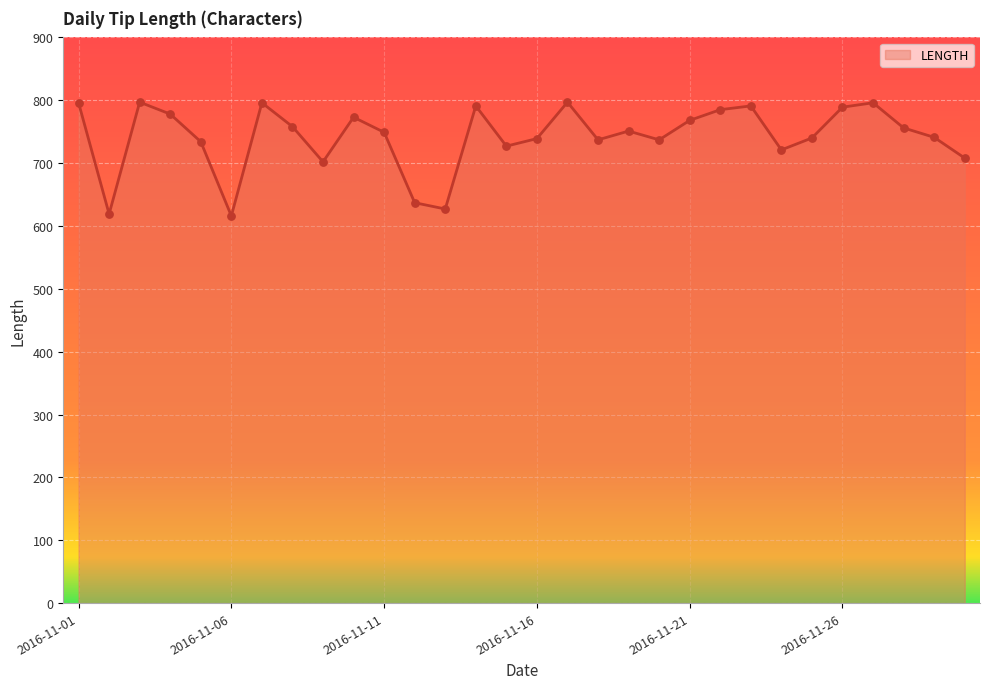

What is the difference between the maximum and minimum values?

181